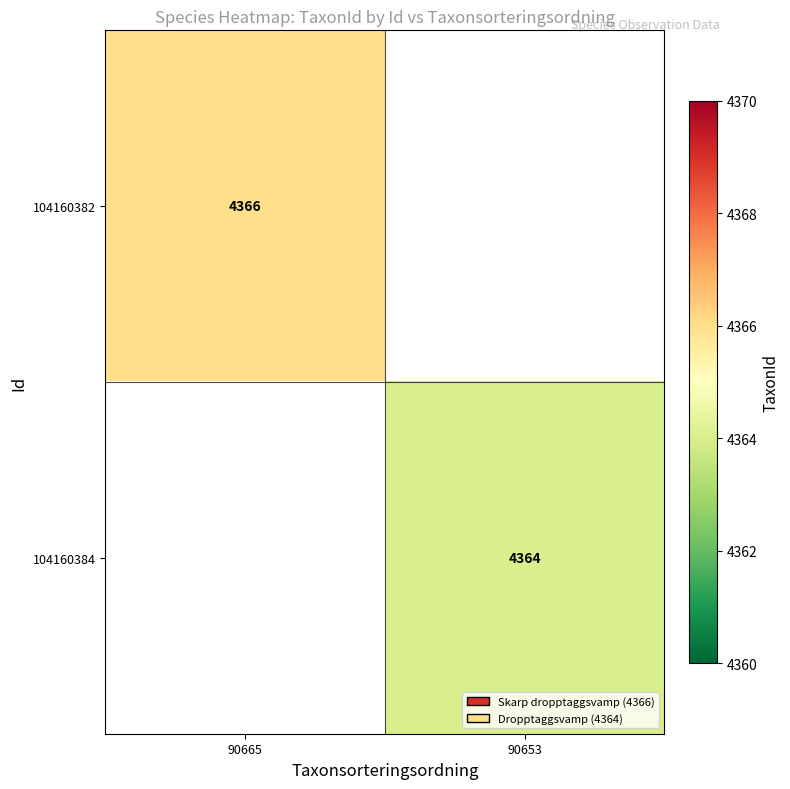

True or false: 104160384 has a value of 2187.1 at 90653.

False